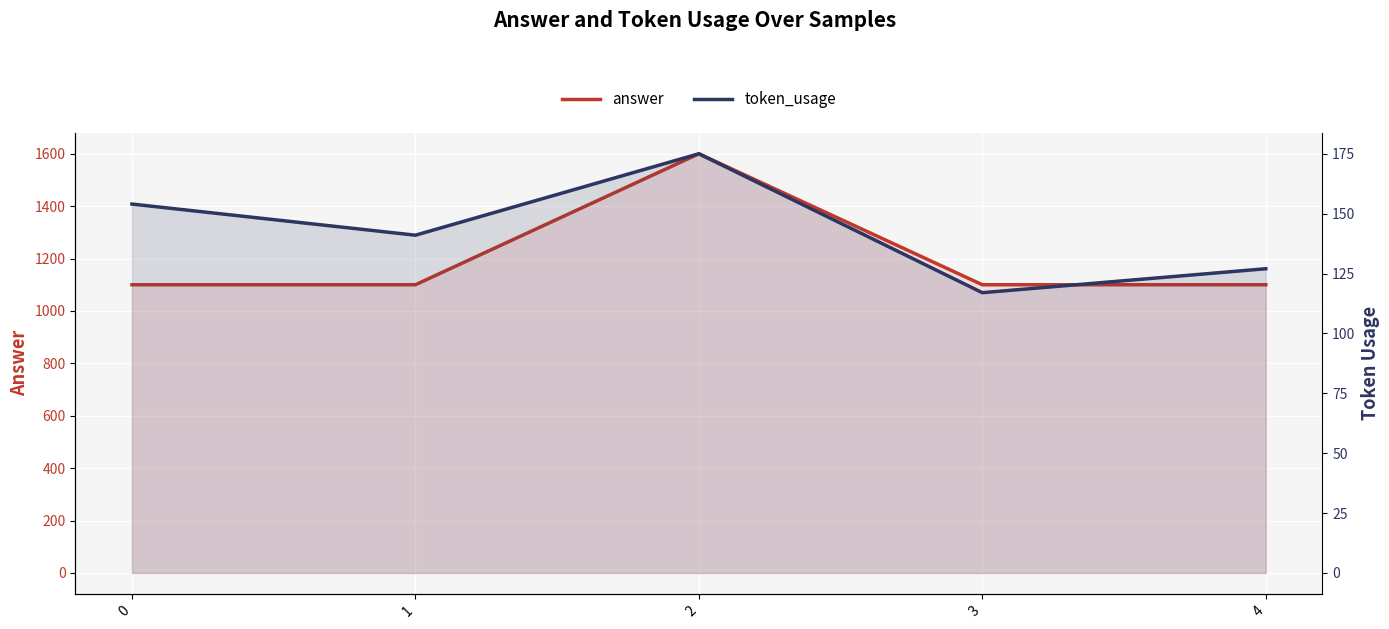

What is the difference between the second highest and second lowest values in the token_usage series?

27